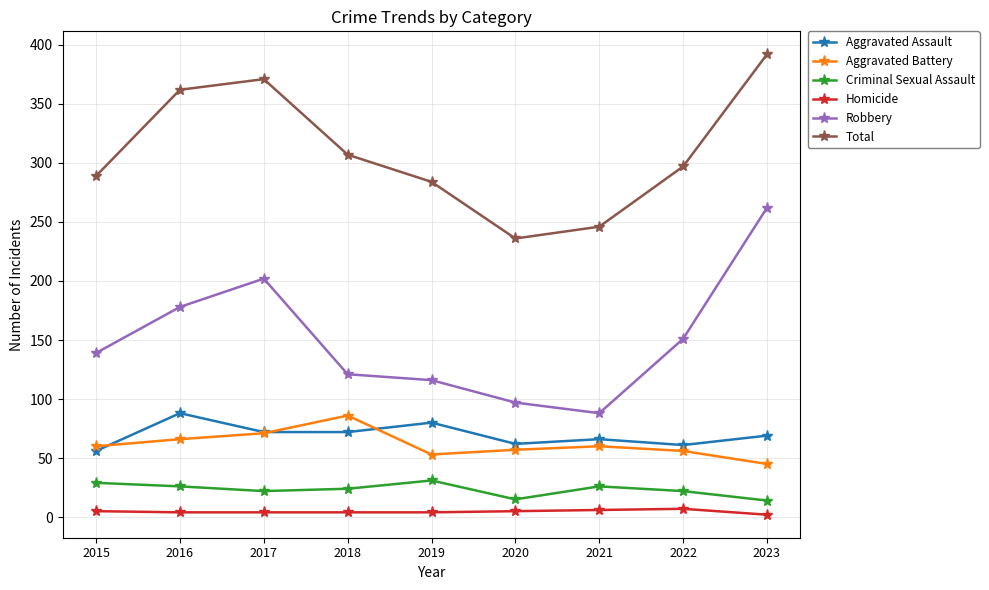

True or false: Homicide and Total intersect in this chart.

False